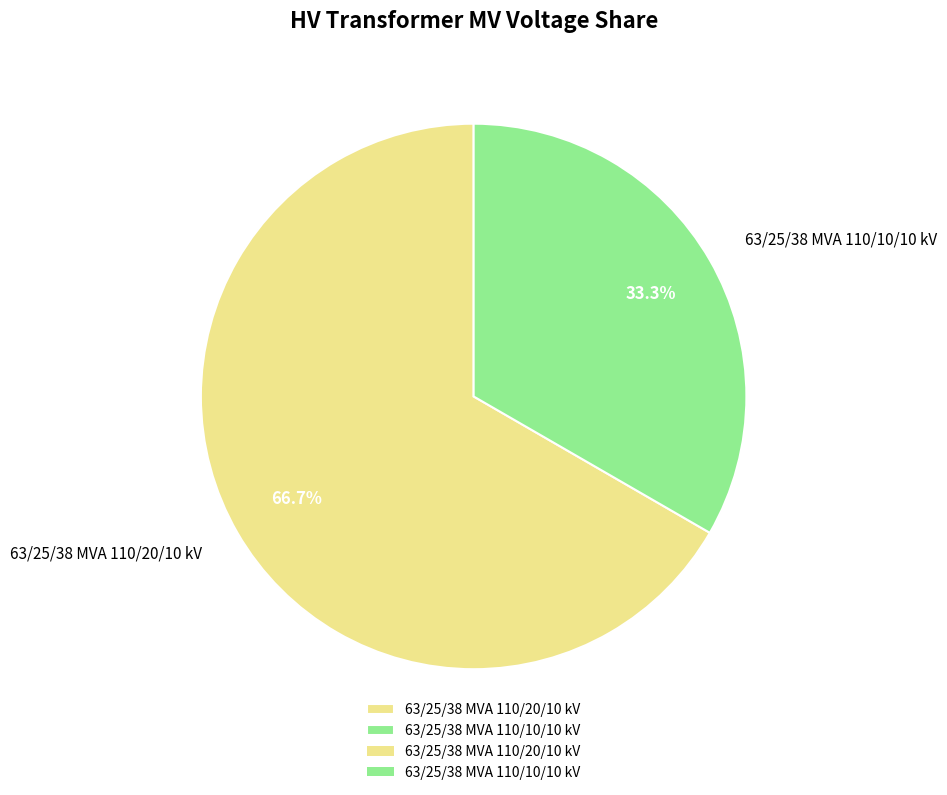

To the nearest percent, what percentage of the pie is 63/25/38 MVA 110/20/10 kV?

67%